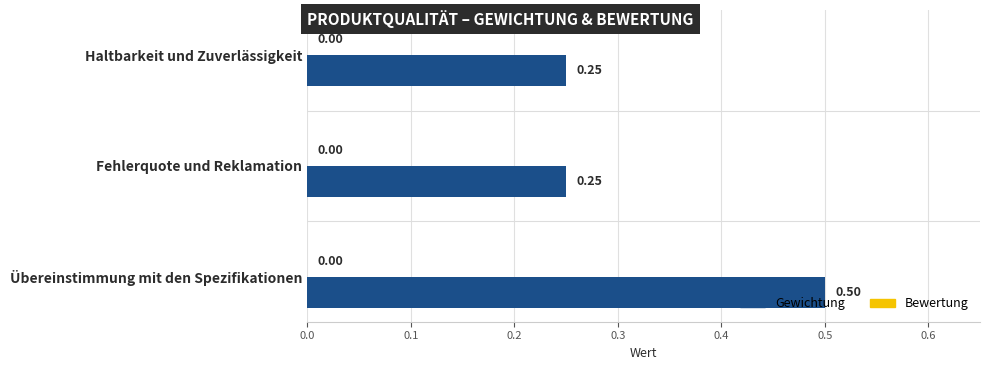

What is the average value?

0.3